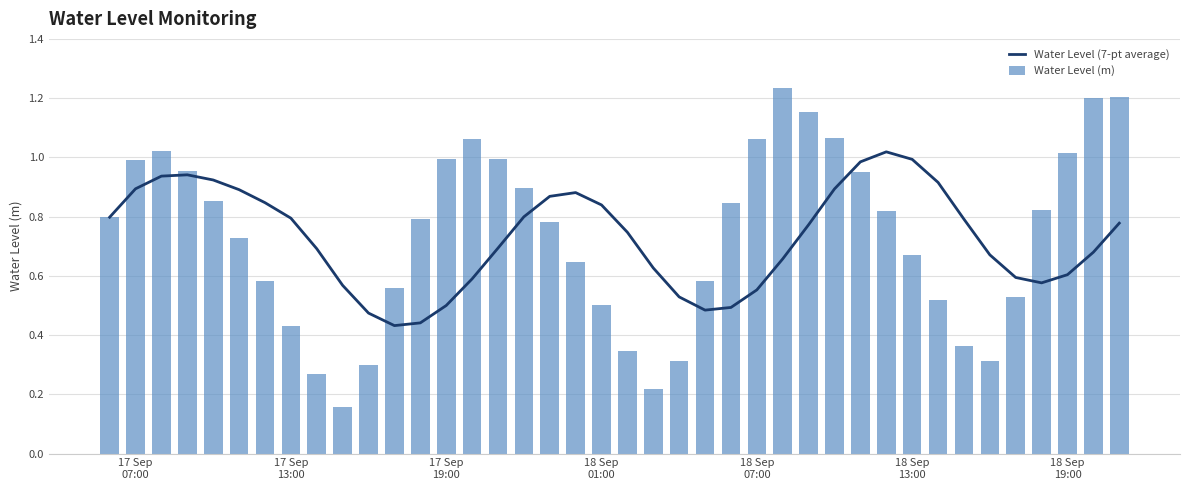

What are all the series names shown in the legend?

Water Level (7-pt average), Water Level (m)